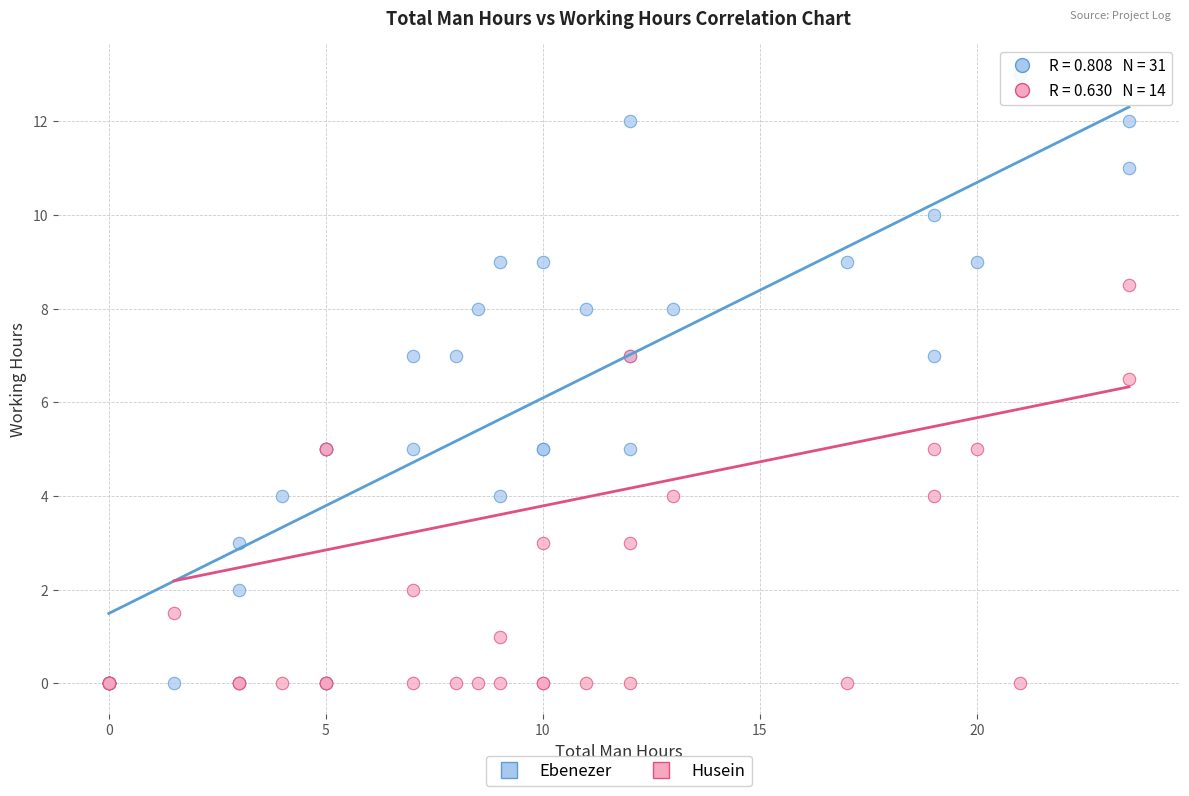

In the Ebenezer series, what Y value is closest to 6?

5.0